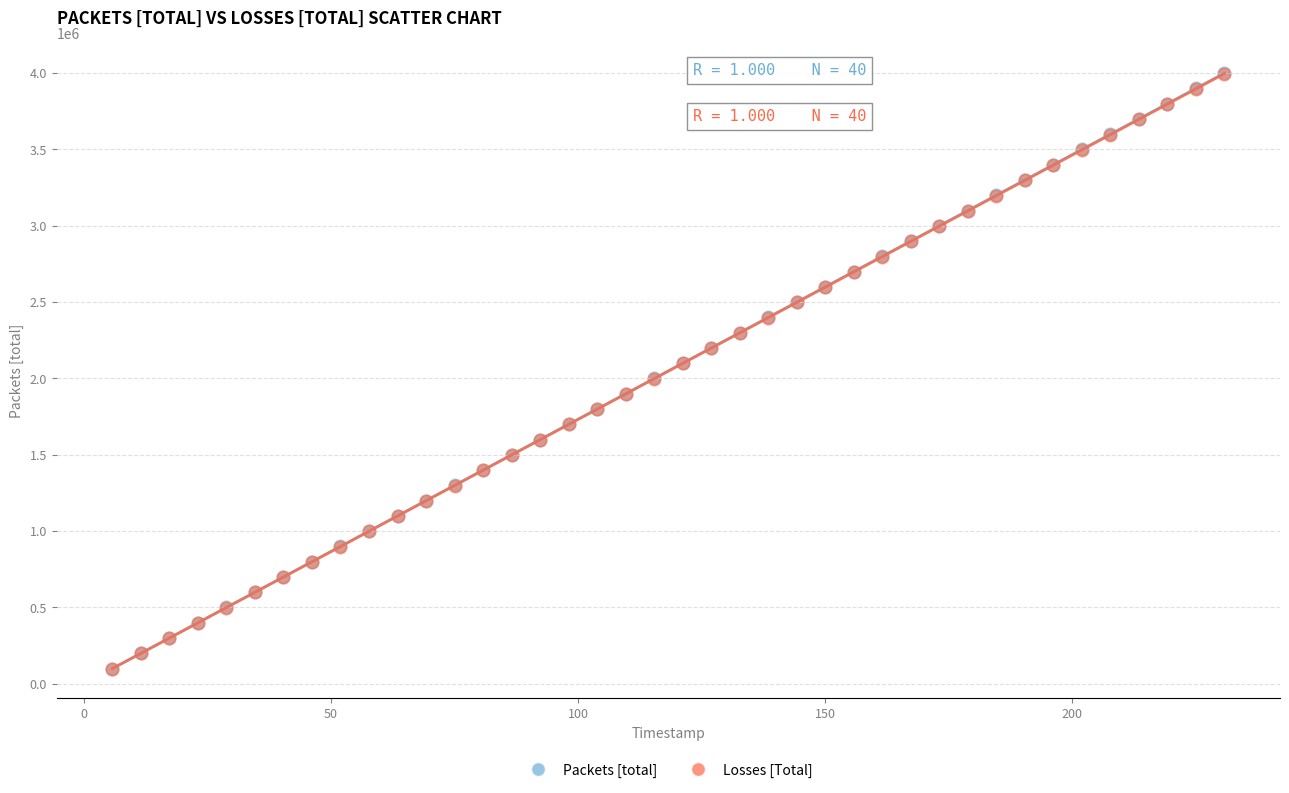

What are all the series names shown in the legend?

Packets [total], Losses [Total]